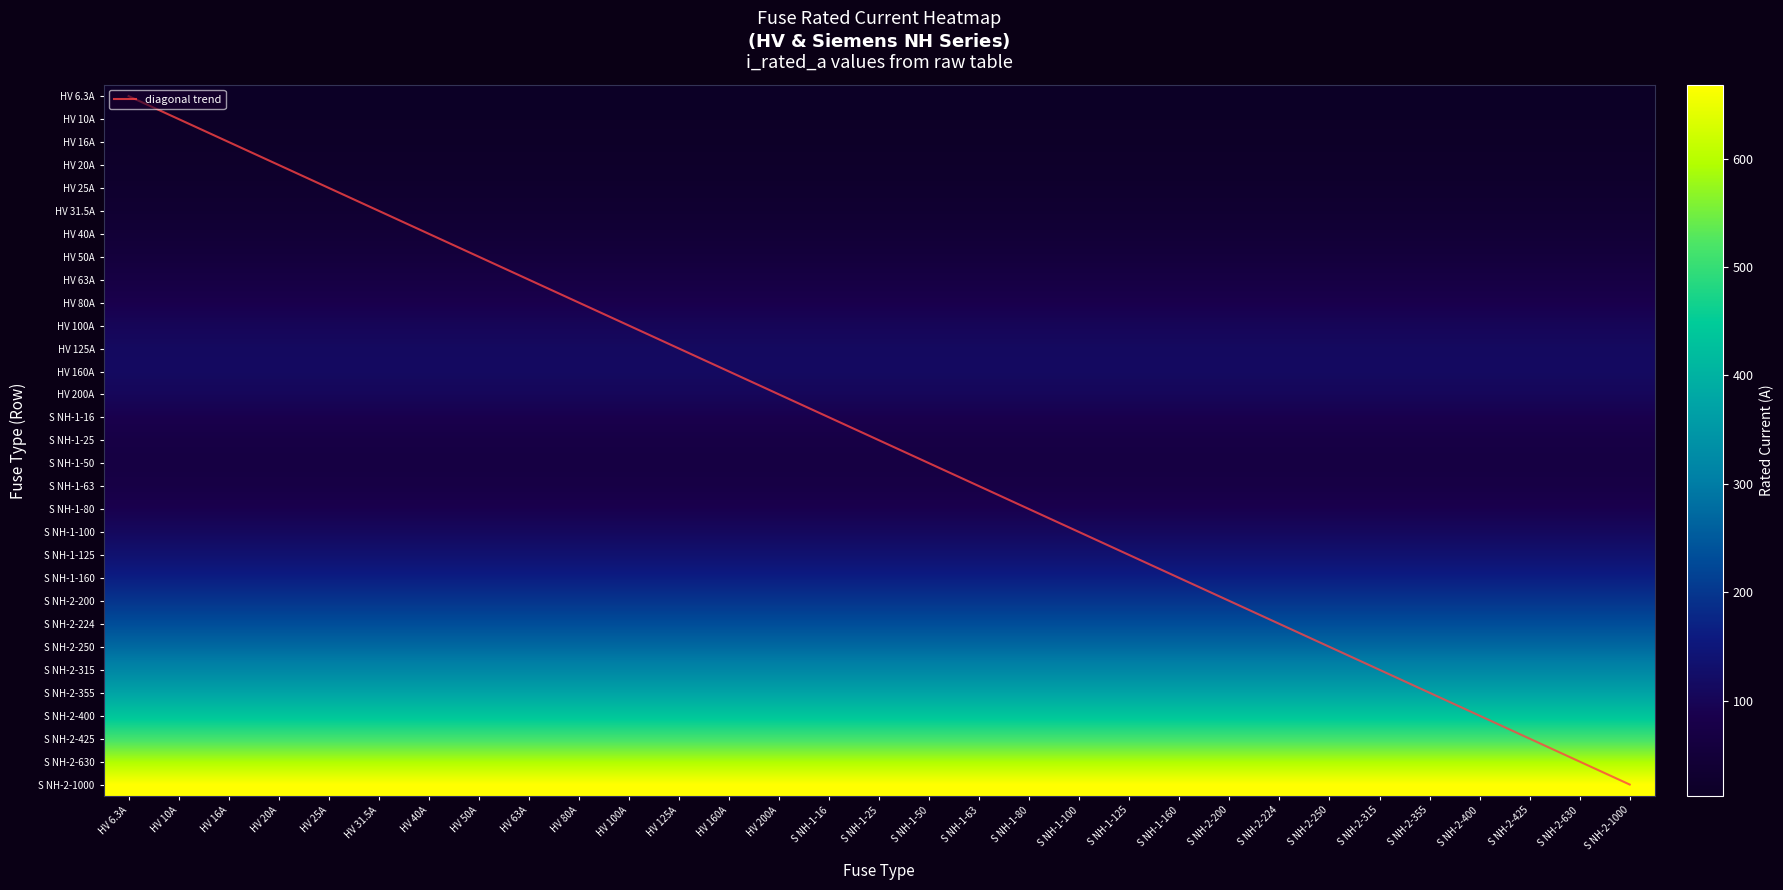

At which category is the sum across all series the highest?

S NH-2-1000